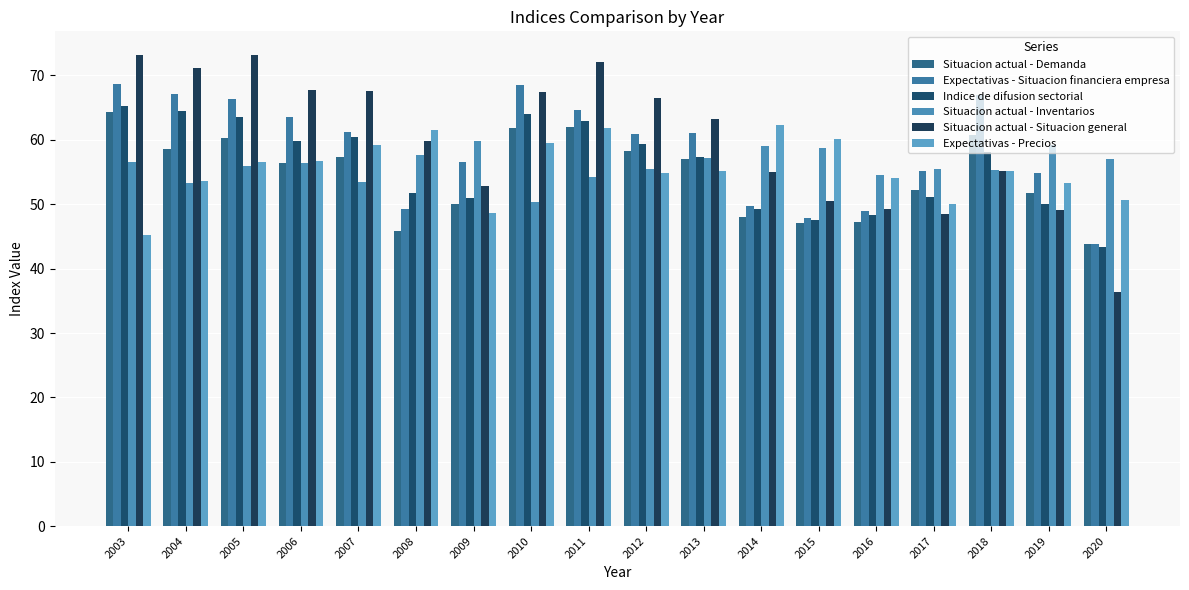

Rank the categories by Situacion actual - Inventarios value from lowest to highest.

2010, 2004, 2007, 2011, 2016, 2018, 2012, 2017, 2005, 2006, 2003, 2020, 2013, 2008, 2015, 2014, 2019, 2009